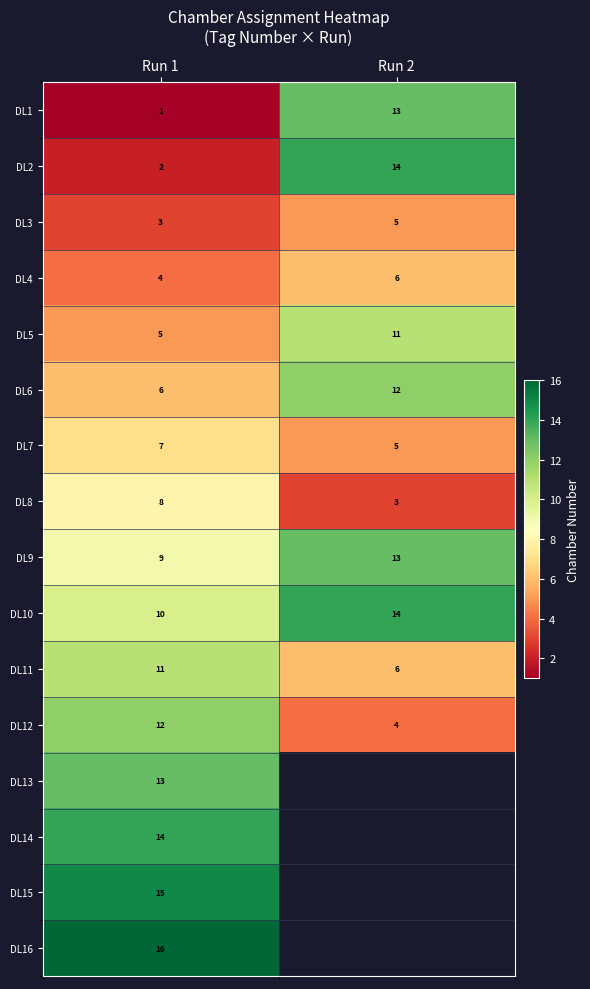

How many categories are shown in the chart?

2